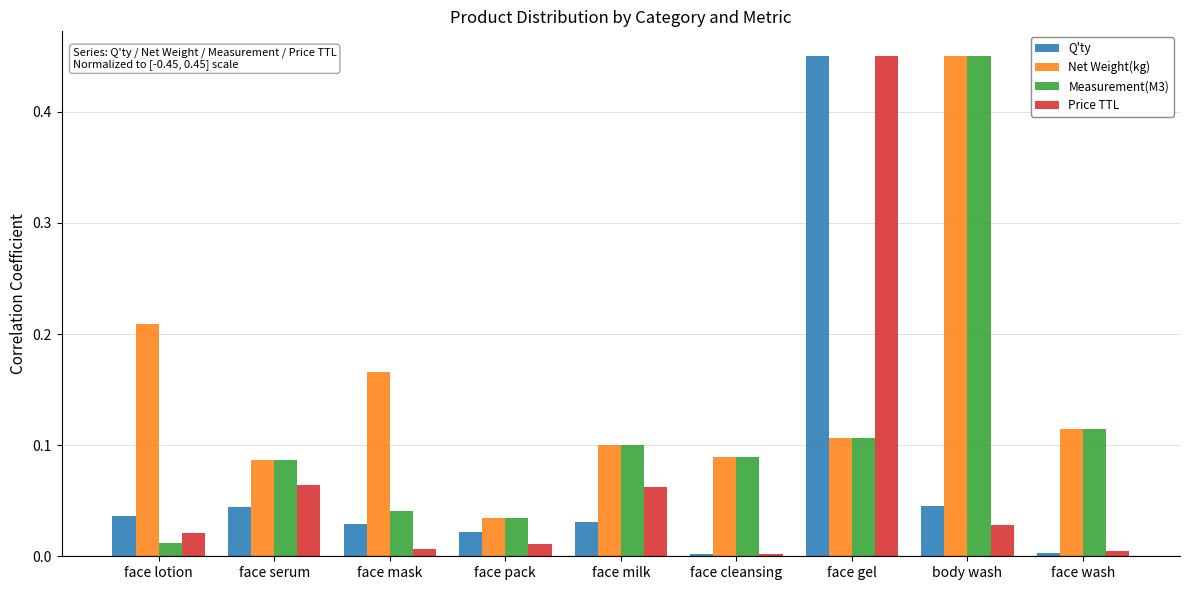

The Price TTL series shows 0.0 at face lotion. True or false?

True